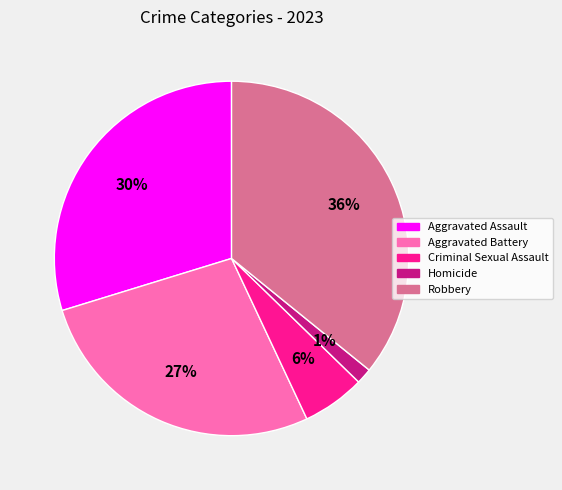

To the nearest percent, what is the difference between the Robbery and Aggravated Assault slice percentages?

6%